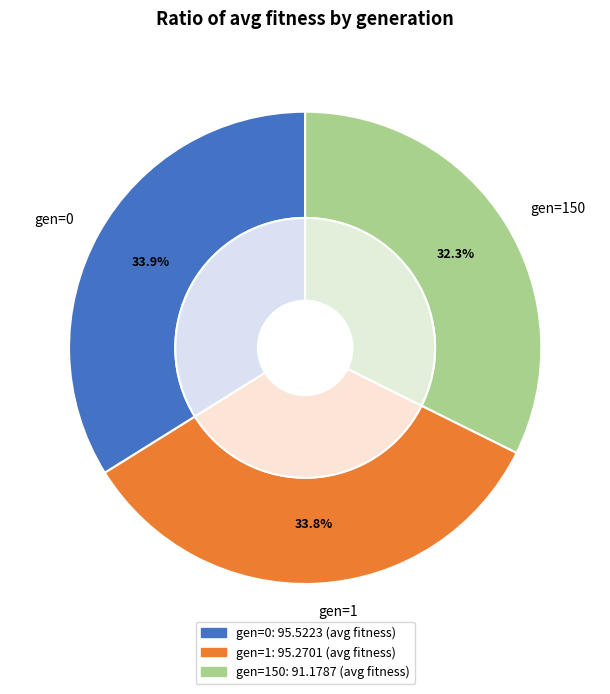

To the nearest percent, what is the difference between the gen=150 and gen=1 slice percentages?

1%